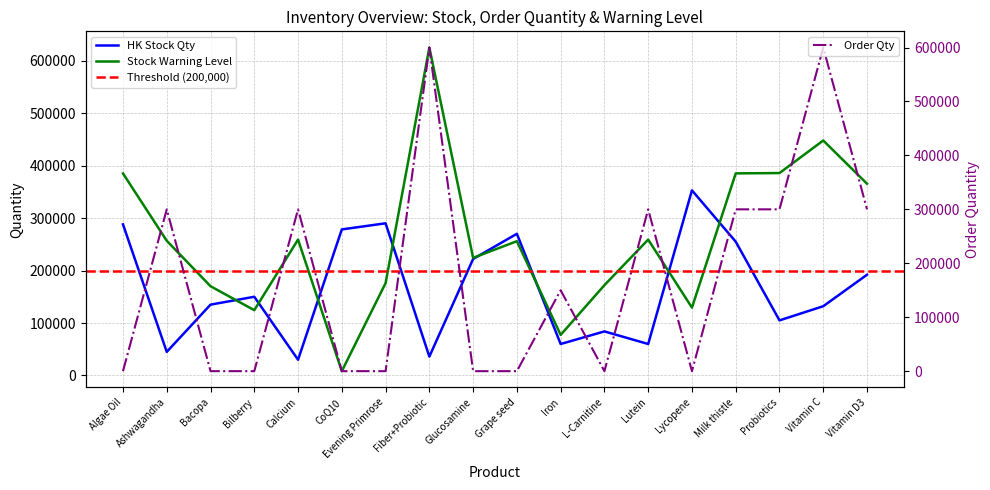

How many data points in 订货数量 are above 150000?

8